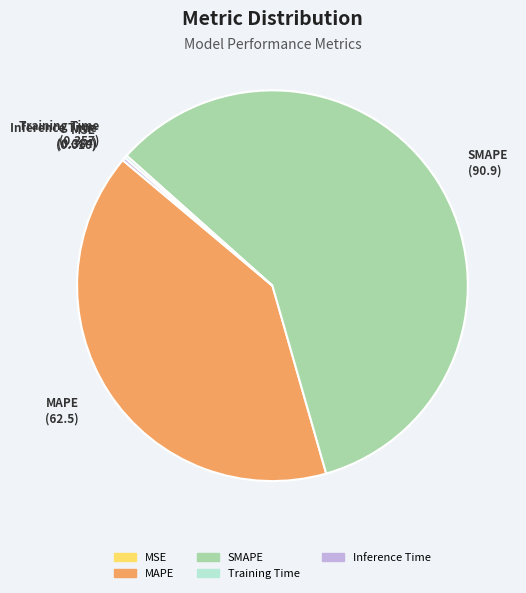

What is the majority slice?

SMAPE